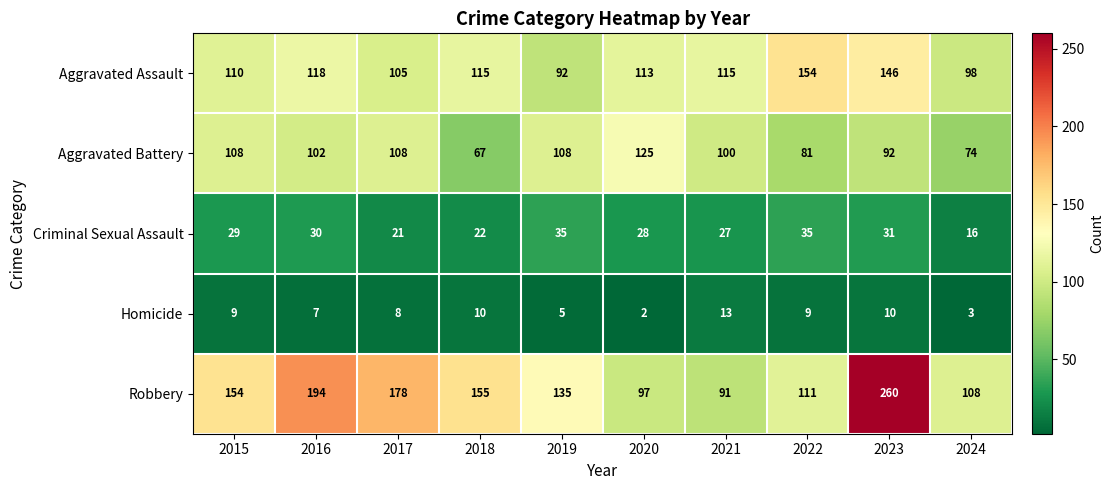

Is it true that Aggravated Battery equals 43 at 2017?

False